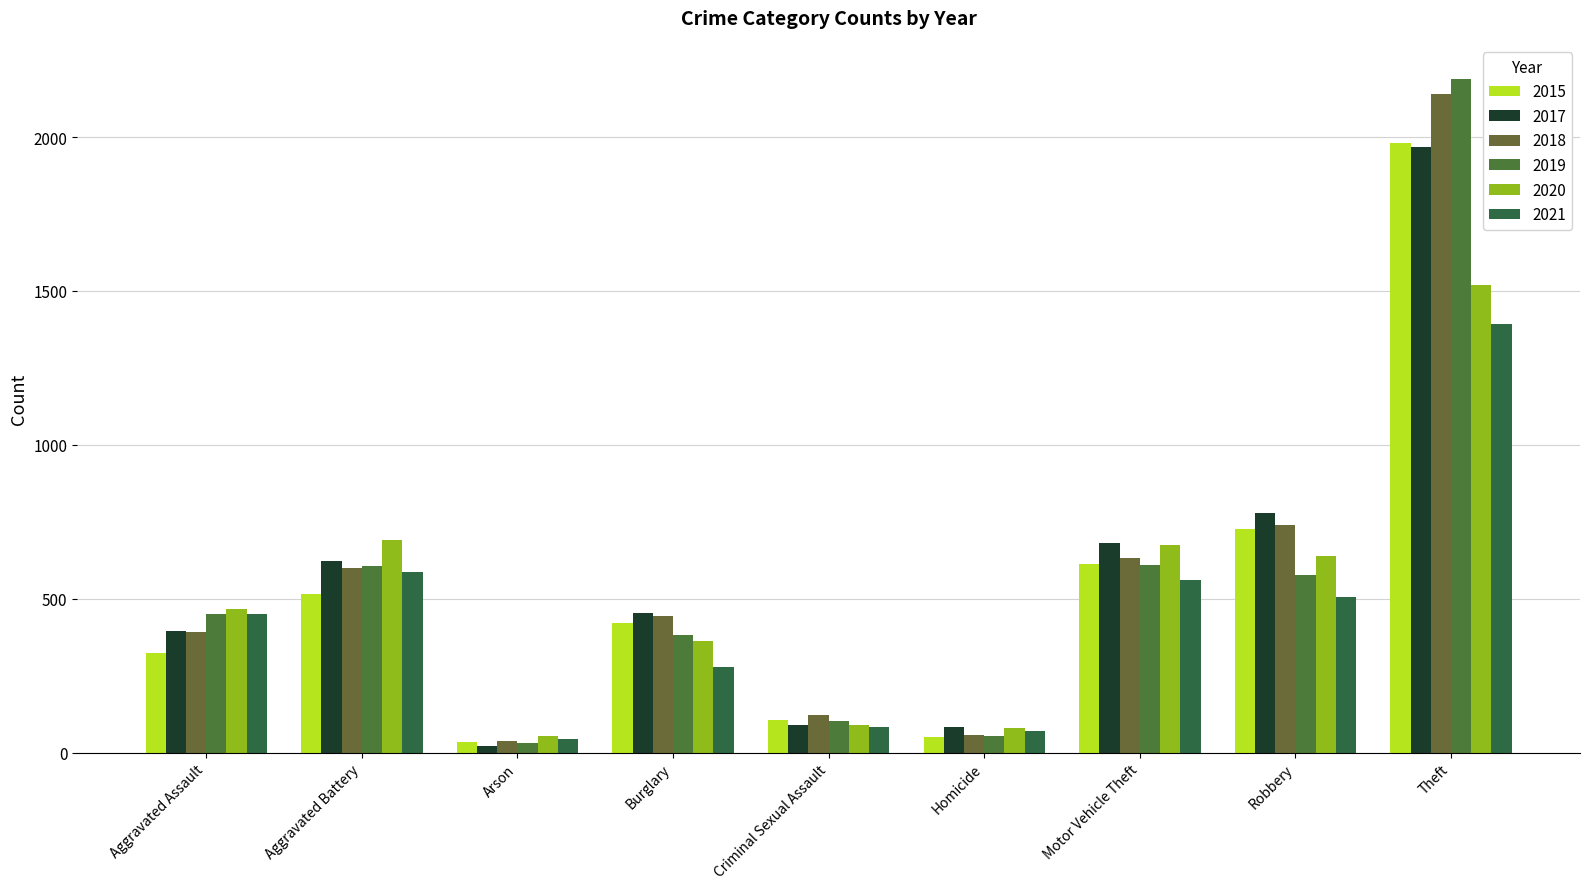

How many bars are there in each group?

6